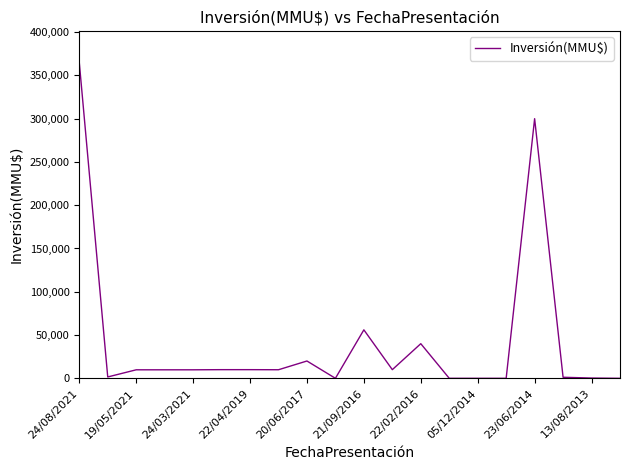

What is the difference between the maximum and minimum values?

365000